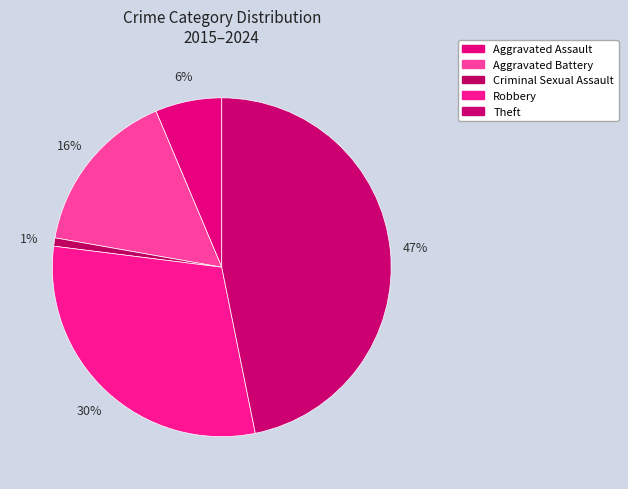

Is there any slice that represents more than half of the pie?

No